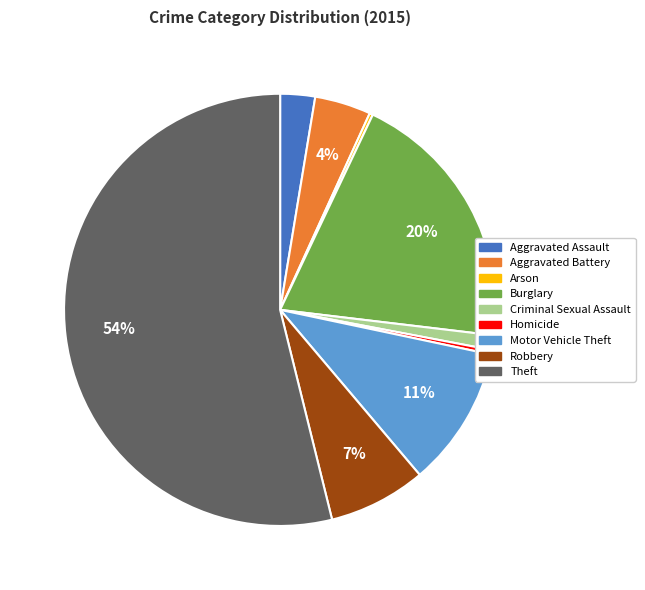

The Aggravated Assault slice represents 16% of the pie. True or false?

False